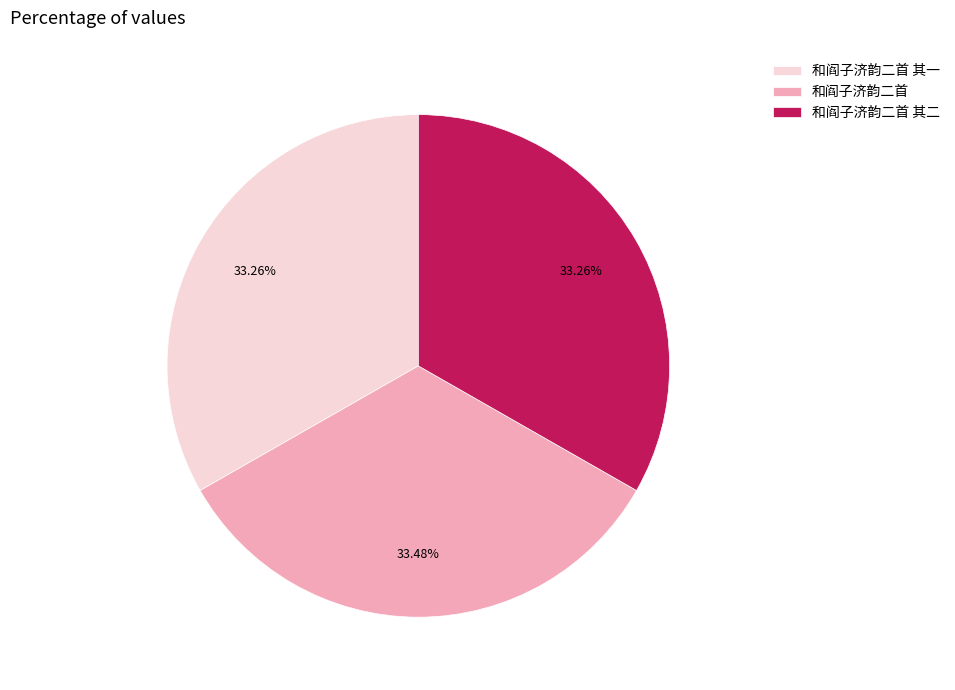

How many segments does this pie chart have?

3